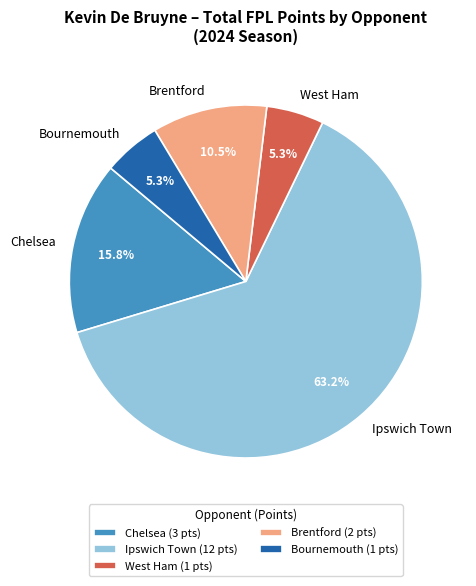

Which slice is the largest?

Ipswich Town